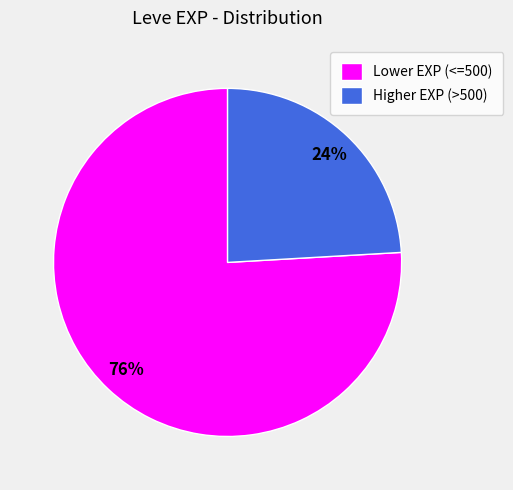

Does any single category account for the majority?

Yes